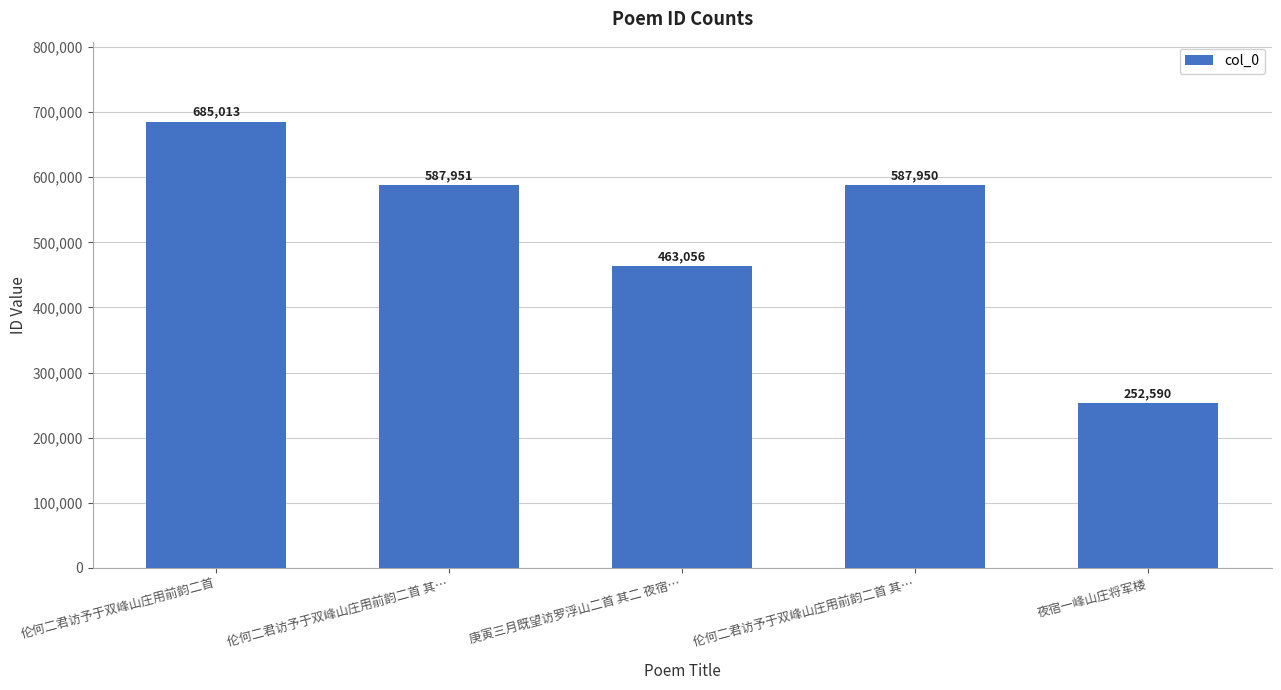

Does the chart contain stacked bars?

No